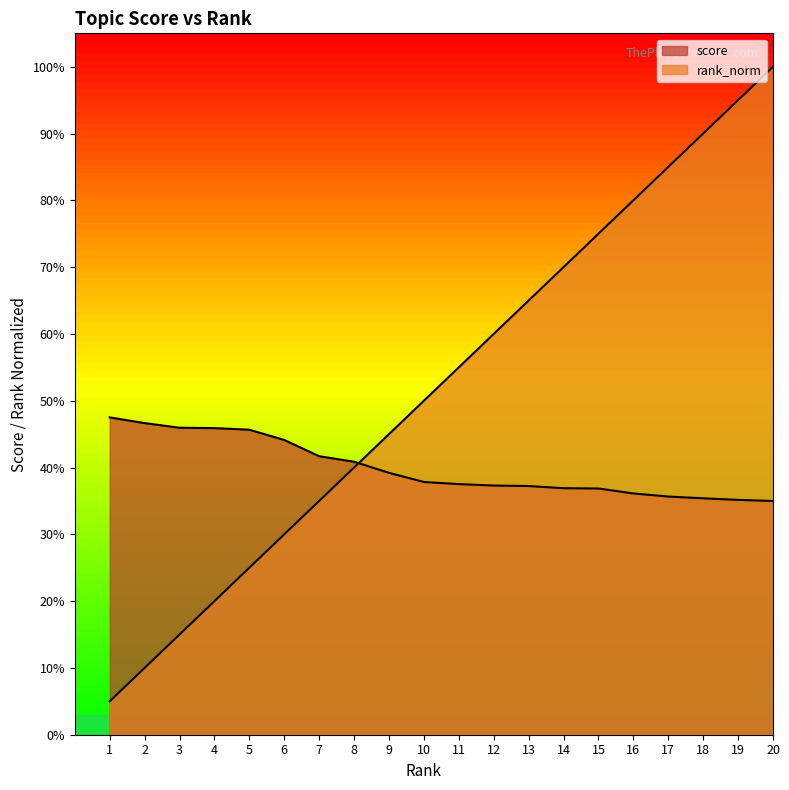

What is the value of the rank_norm point at the 11th from the left?

0.6